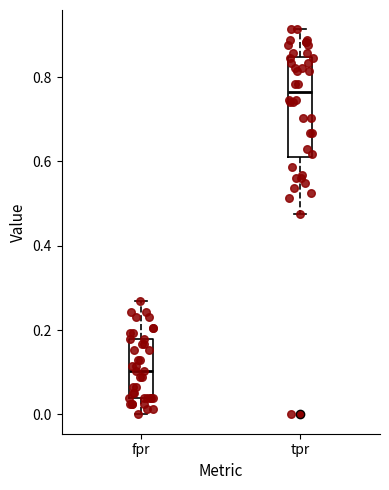

Where is the upper edge of the box for tpr on the y-axis? The values are not printed on the chart, so give them approximately, as read against the axis.

0.84